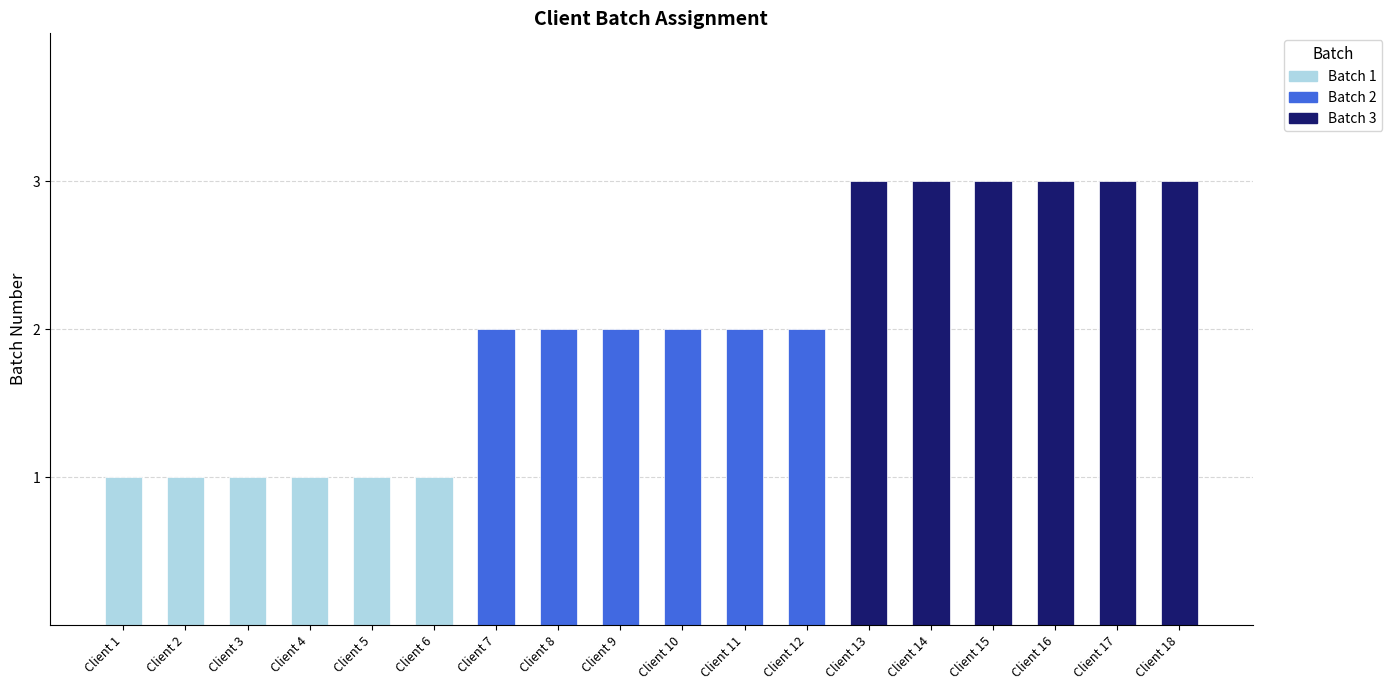

Between Client 10 and Client 3, which is larger?

Client 10